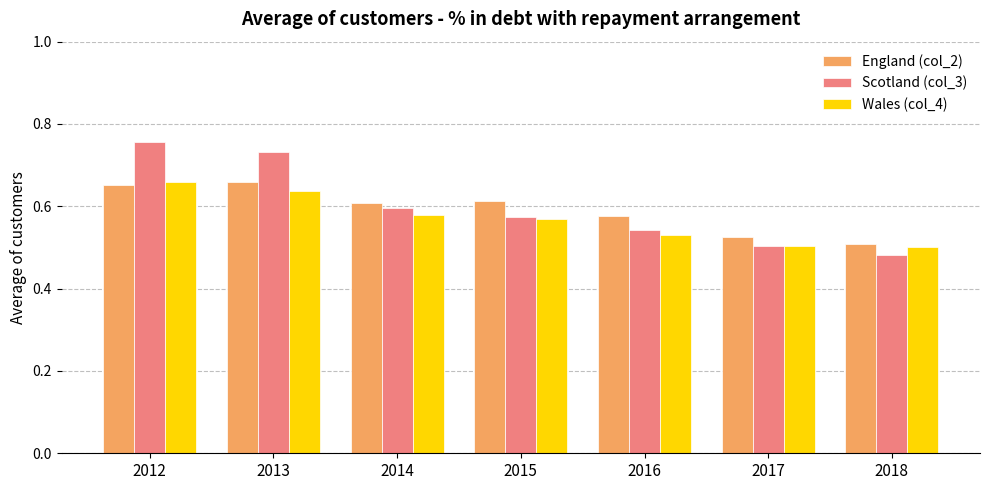

How many Wales (col_4) values are between 0 and 1?

7